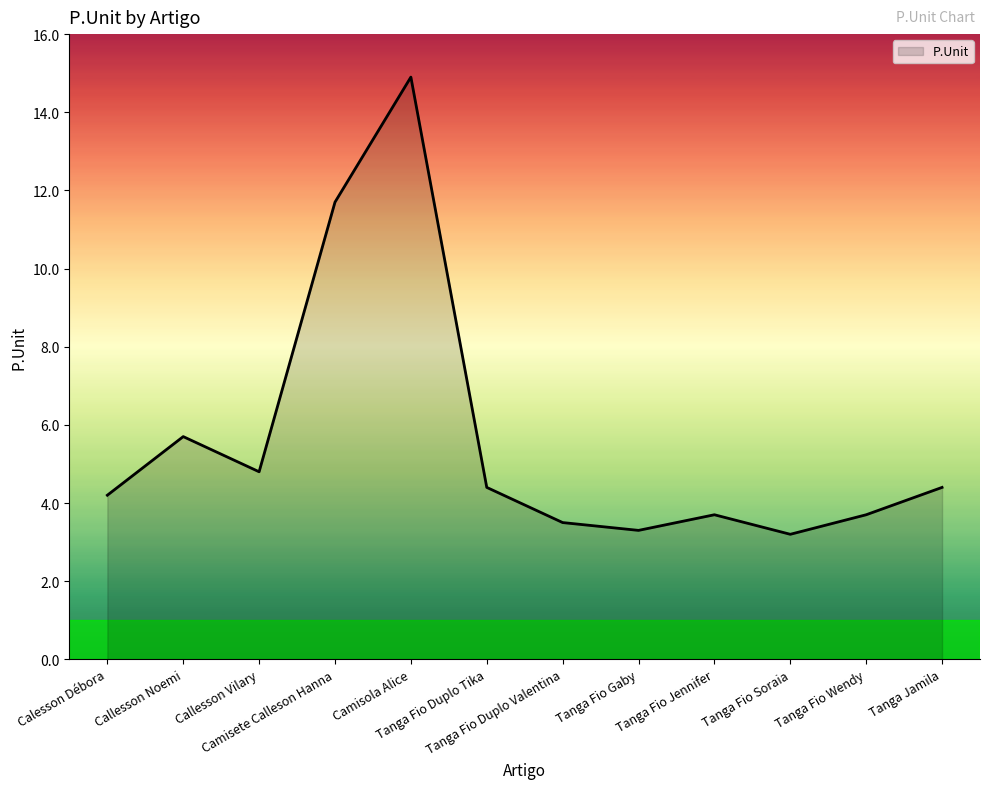

Read the value at Tanga Jamila.

4.4